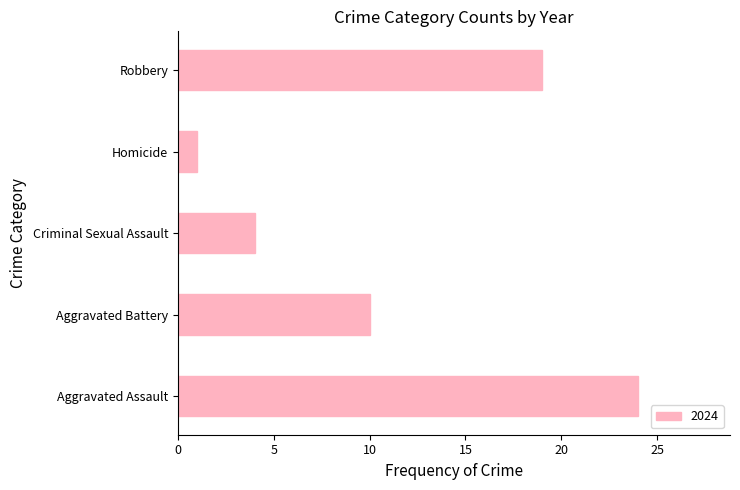

Between Homicide and Robbery, which is larger?

Robbery